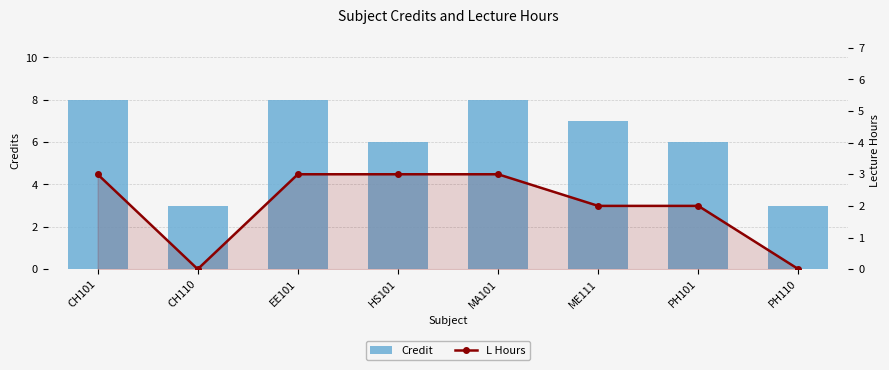

At which category is the sum across all series the highest?

CH101